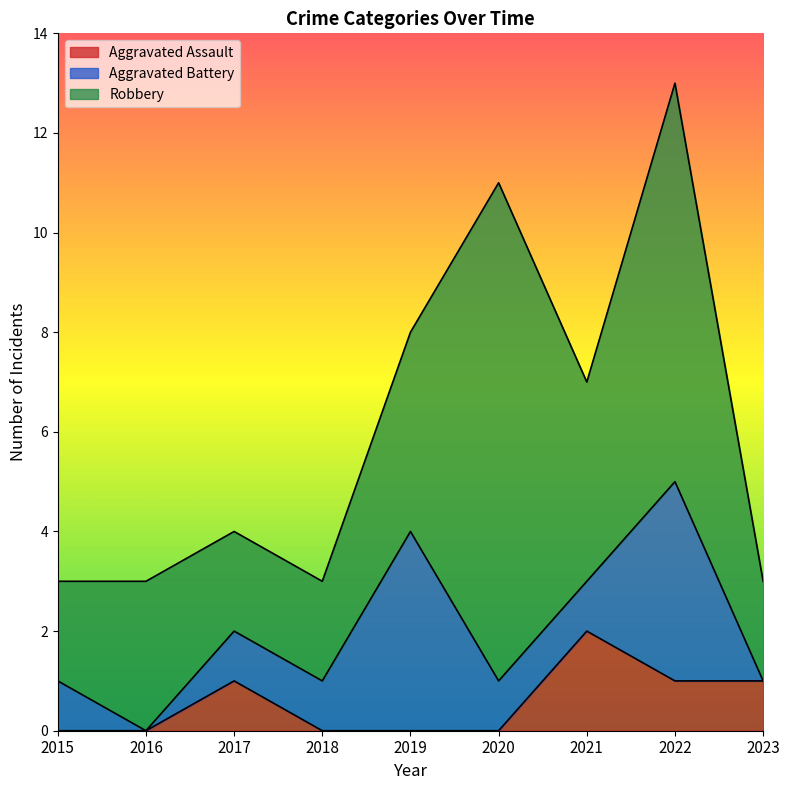

List the series in order of their overall mean, lowest first.

Aggravated Assault, Aggravated Battery, Robbery